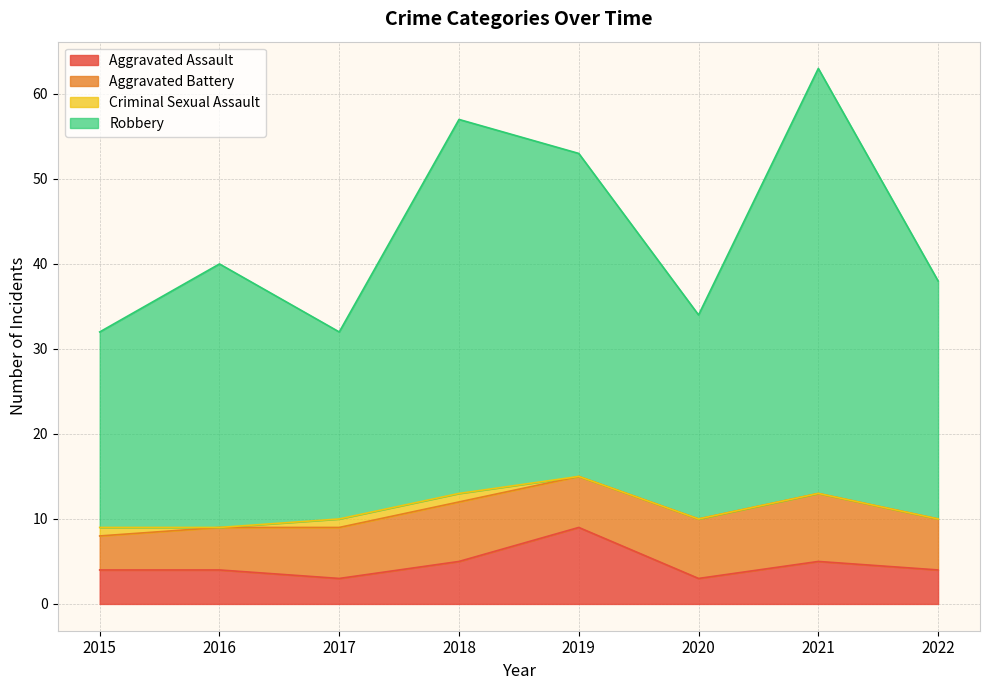

Is it true that Aggravated Assault equals 5 at 2018?

True